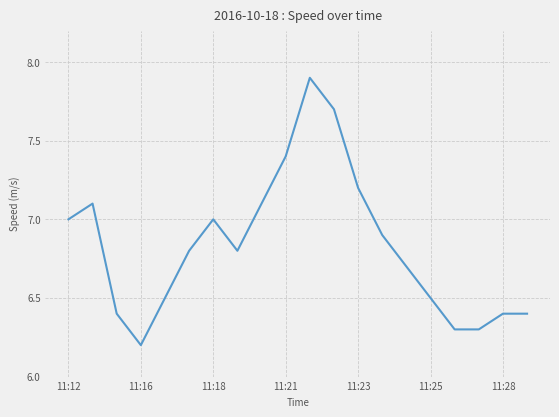

What is the difference between the maximum and minimum values?

1.7